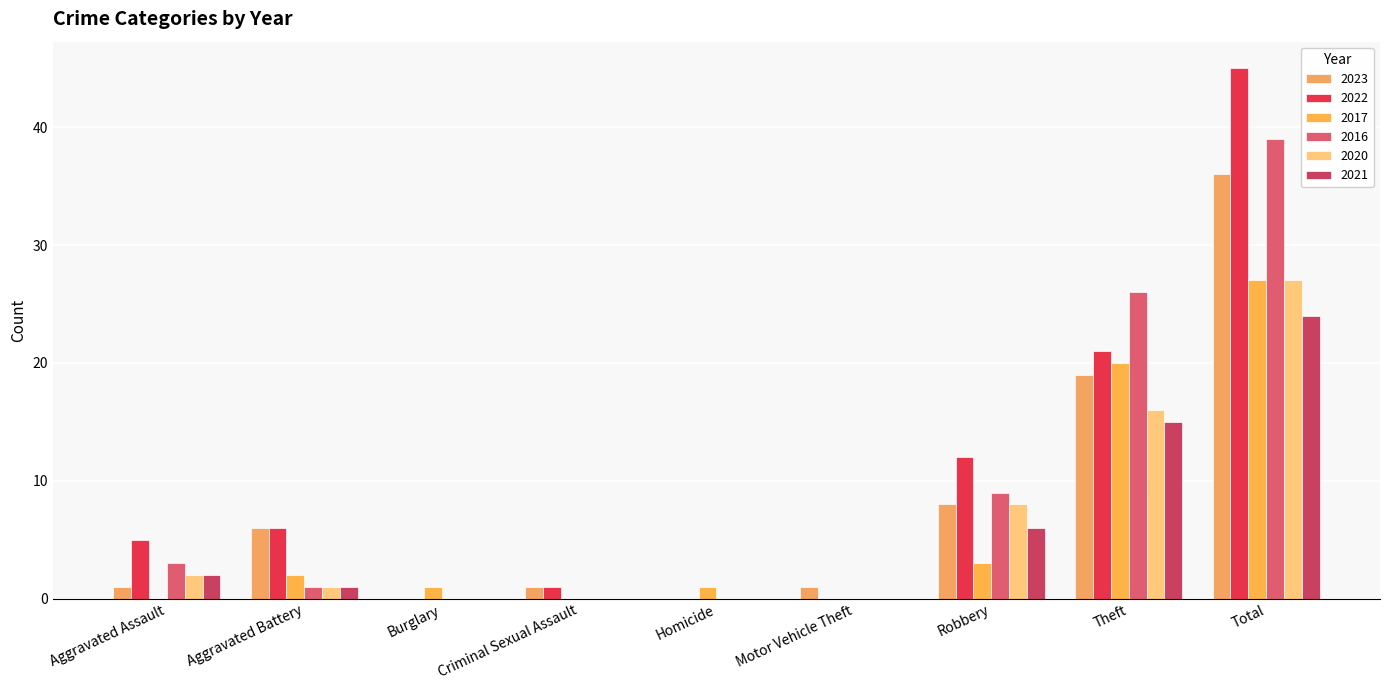

What is the maximum value shown in the chart?

45